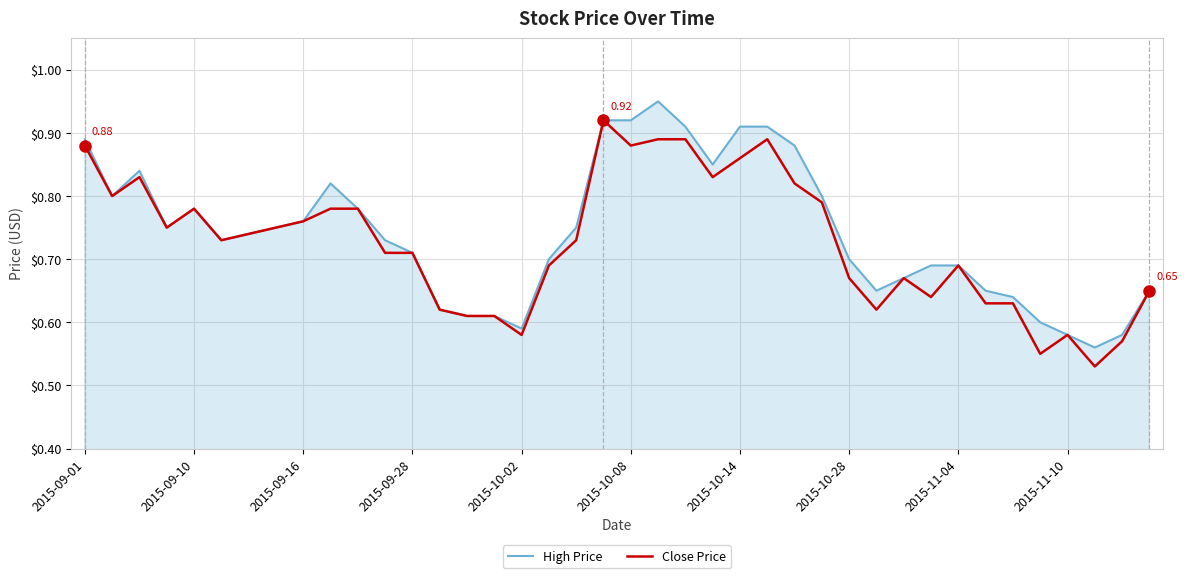

List the series in order of their peak value, lowest first.

Close Price, High Price